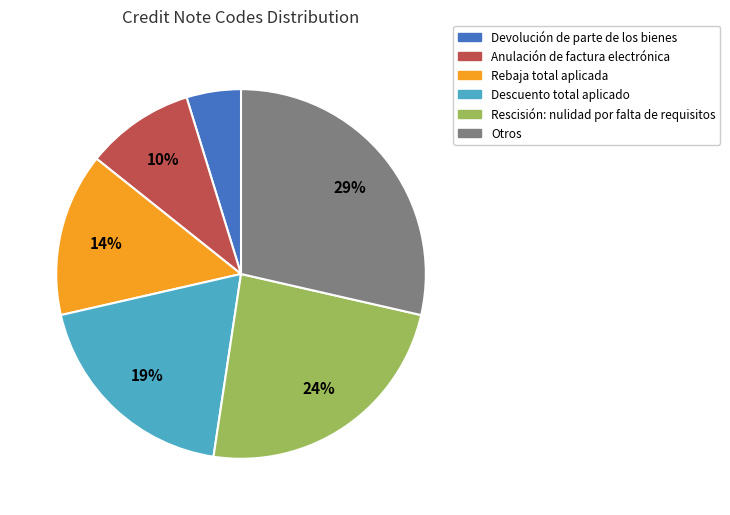

Count the number of slices in the pie.

6